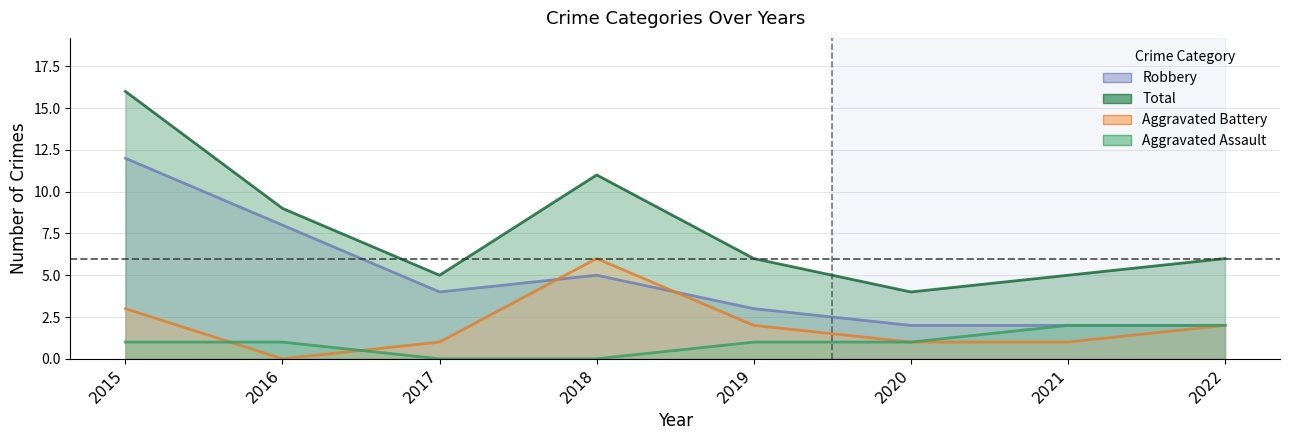

True or false: Aggravated Battery and Total cross at least once.

False